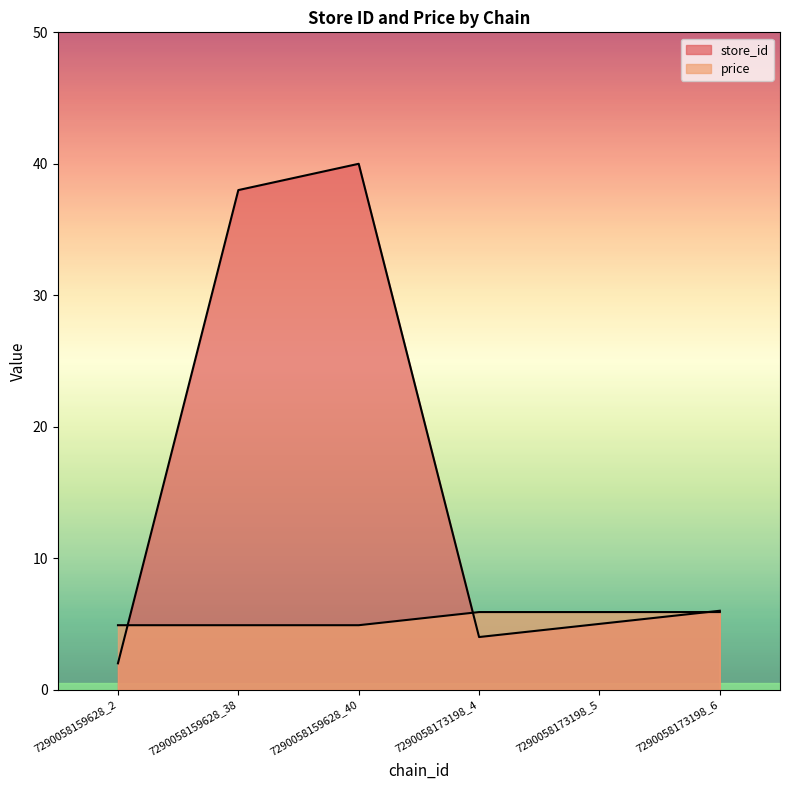

What is the label of the 5th point from the left?

7290058173198_5